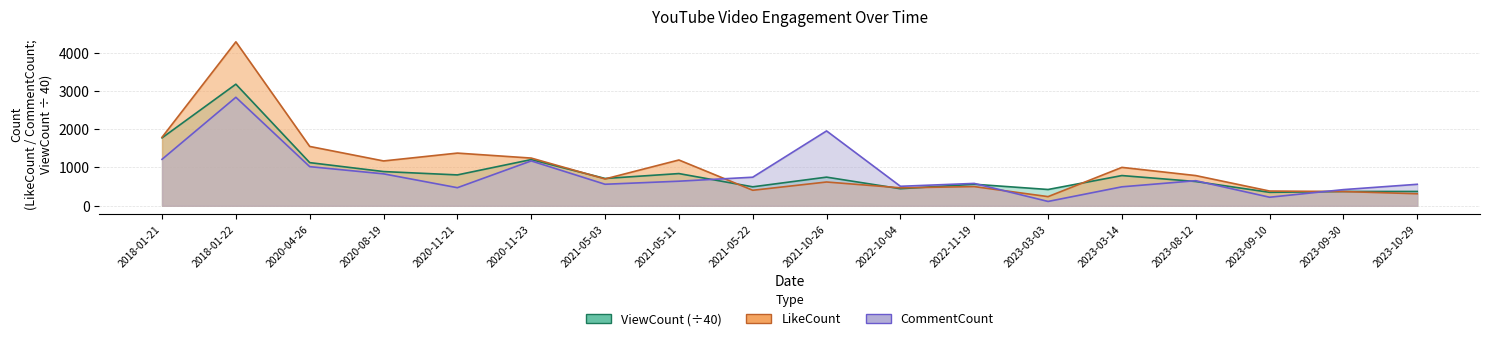

At 2021-10-26, list the series in order from largest to smallest.

CommentCount, ViewCount, LikeCount